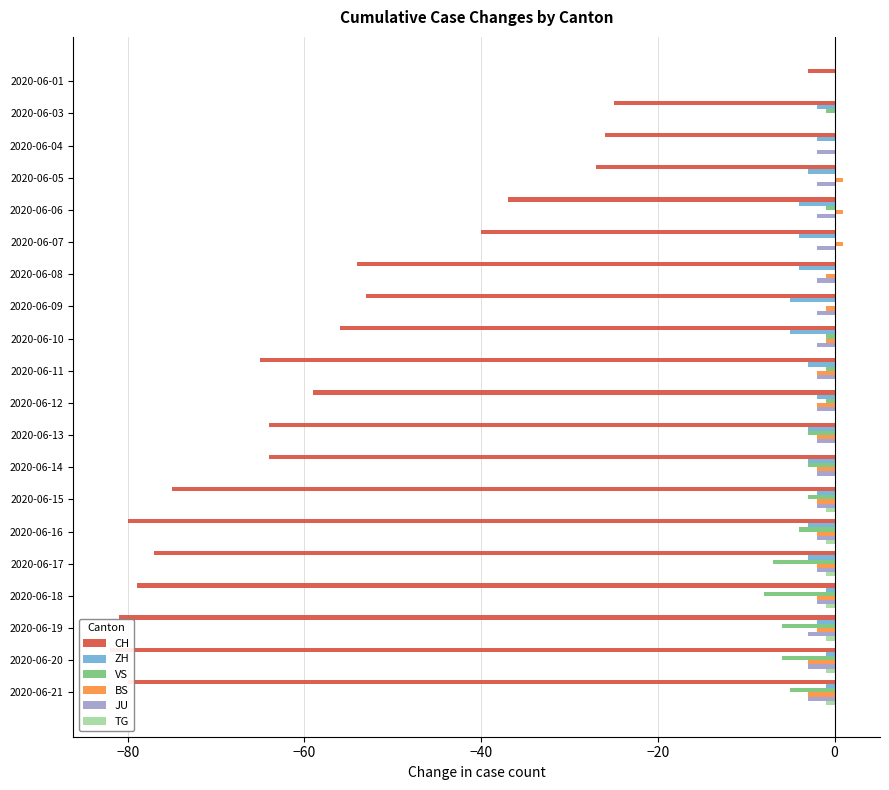

Between 2020-06-01 and 2020-06-11, which series saw the biggest shift?

CH